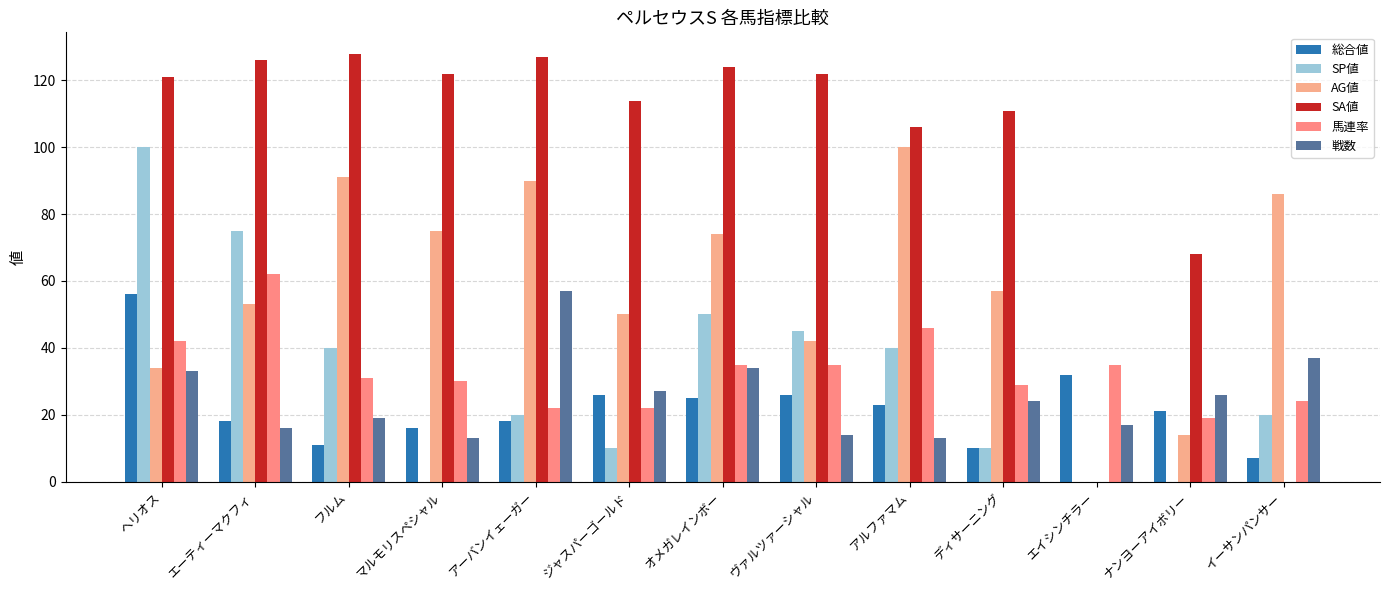

Where is 馬連率 nearest to the value 40?

ヘリオス